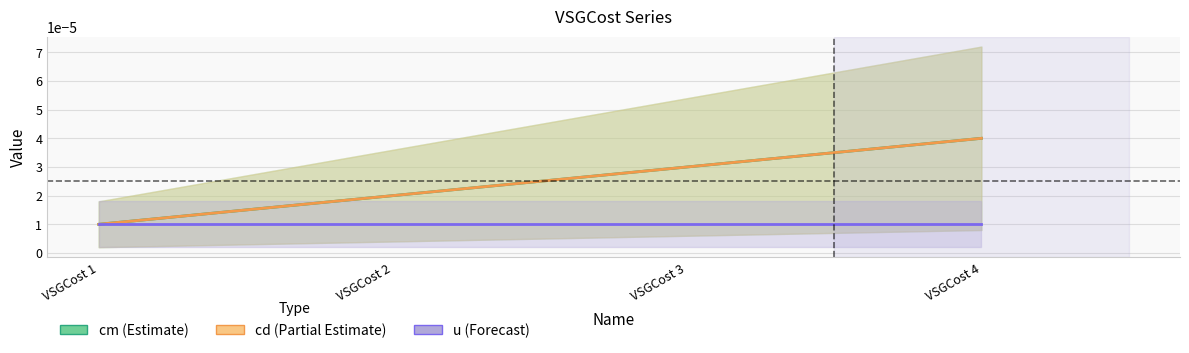

True or false: cd has a value of 0.0 at VSGCost 3.

False